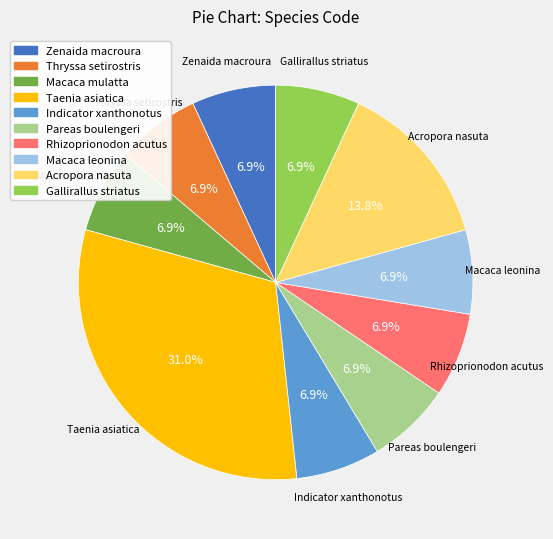

Between Acropora nasuta and Pareas boulengeri, which is larger?

Acropora nasuta